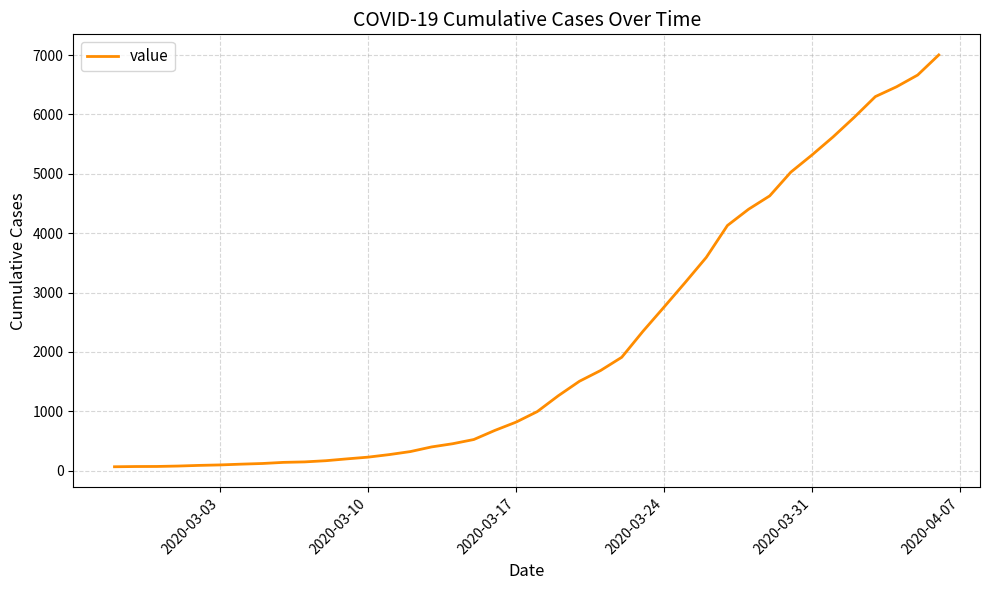

What is the difference between the maximum and minimum values?

6939